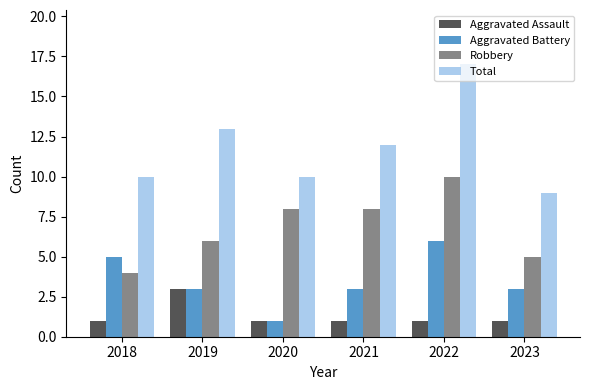

Where is Total nearest to the value 13?

2019